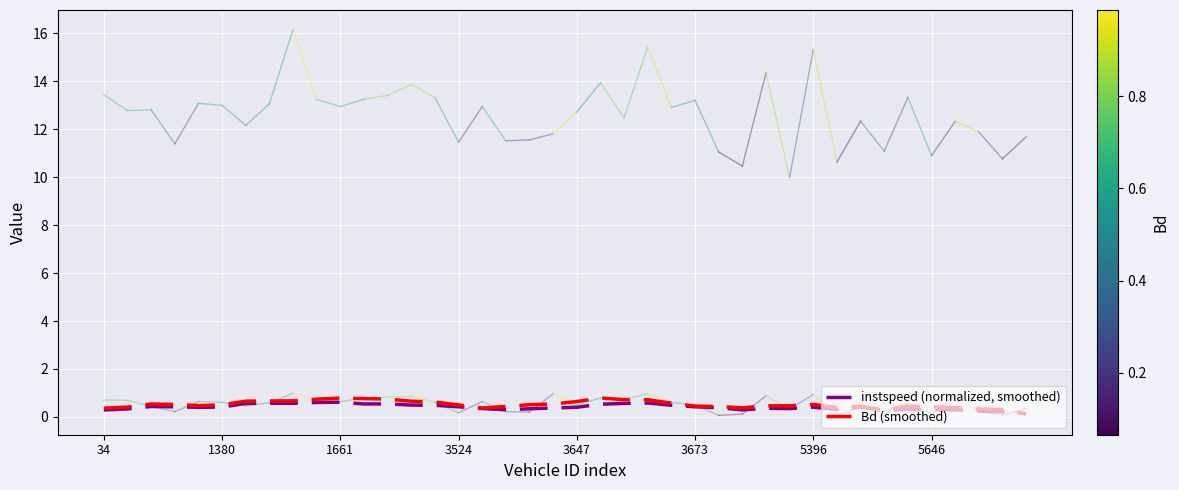

Does the chart display data point markers on the line(s)?

No